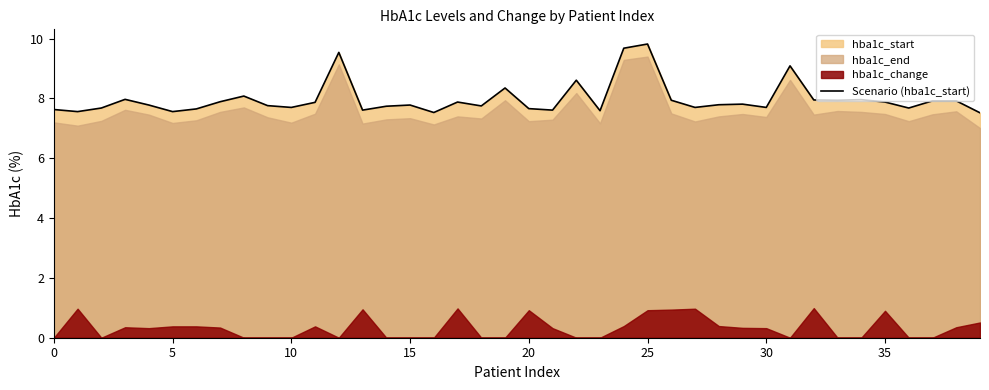

Reading right to left, extract all data points from this chart.

7.5	7.9	7.9	7.7	7.9	8.0	7.9	8.0	9.1	7.7	7.8	7.8	7.7	7.9	9.8	9.7	7.6	8.6	7.6	7.7	8.3	7.8	7.9	7.5	7.8	7.7	7.6	9.5	7.9	7.7	7.8	8.1	7.9	7.7	7.6	7.8	8.0	7.7	7.6	7.6